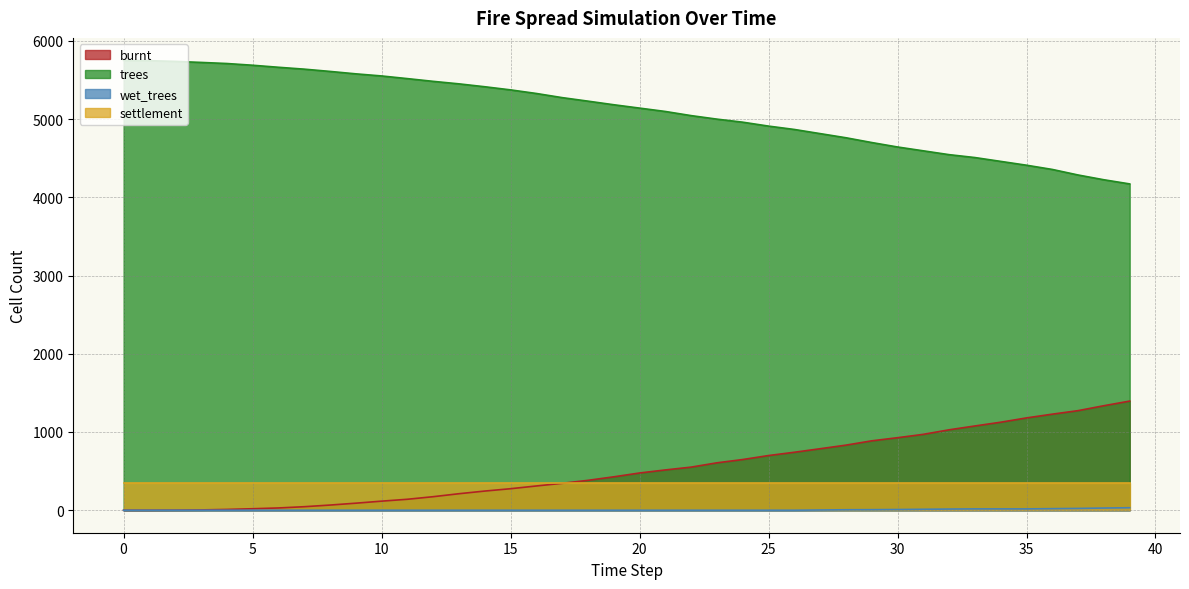

What is the sum of all trees values?

204128